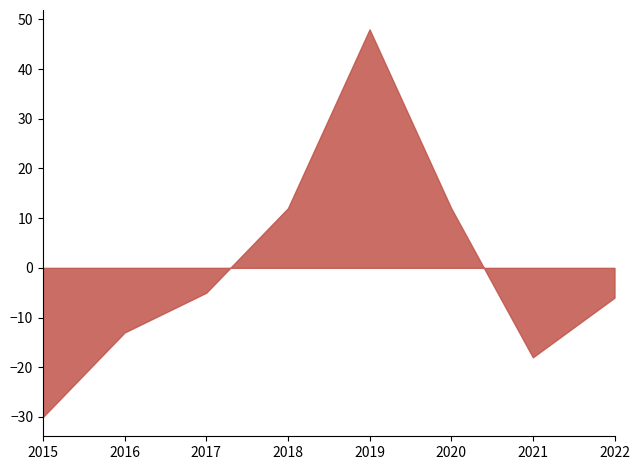

Which series changed the most between 2019 and 2020?

Total